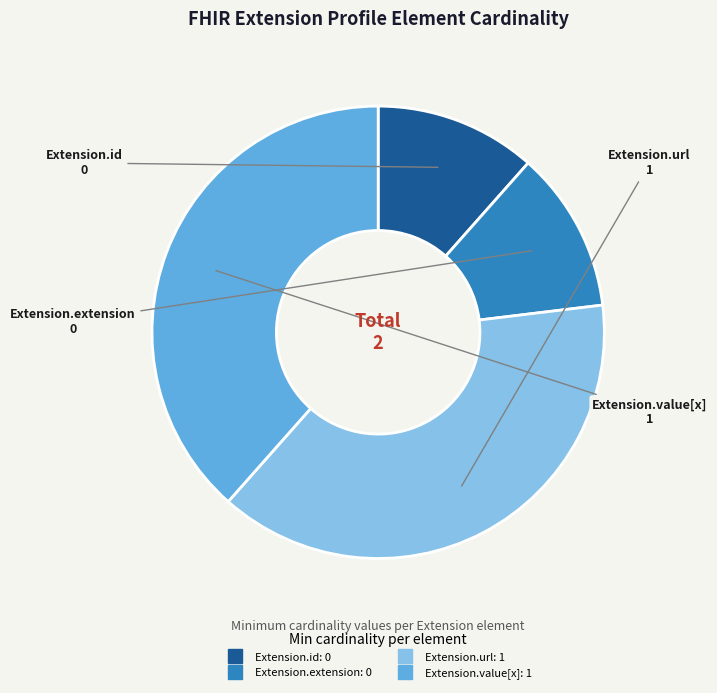

Does Extension.value[x] account for over 50% of the chart?

No